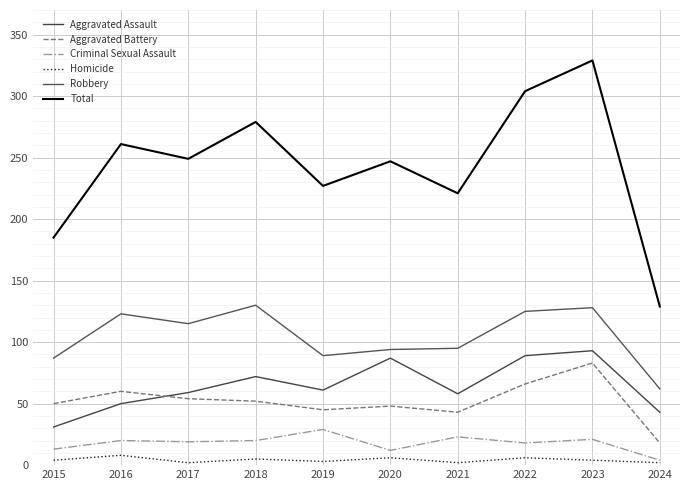

The value of Aggravated Assault at 2015 is 22. True or false?

False